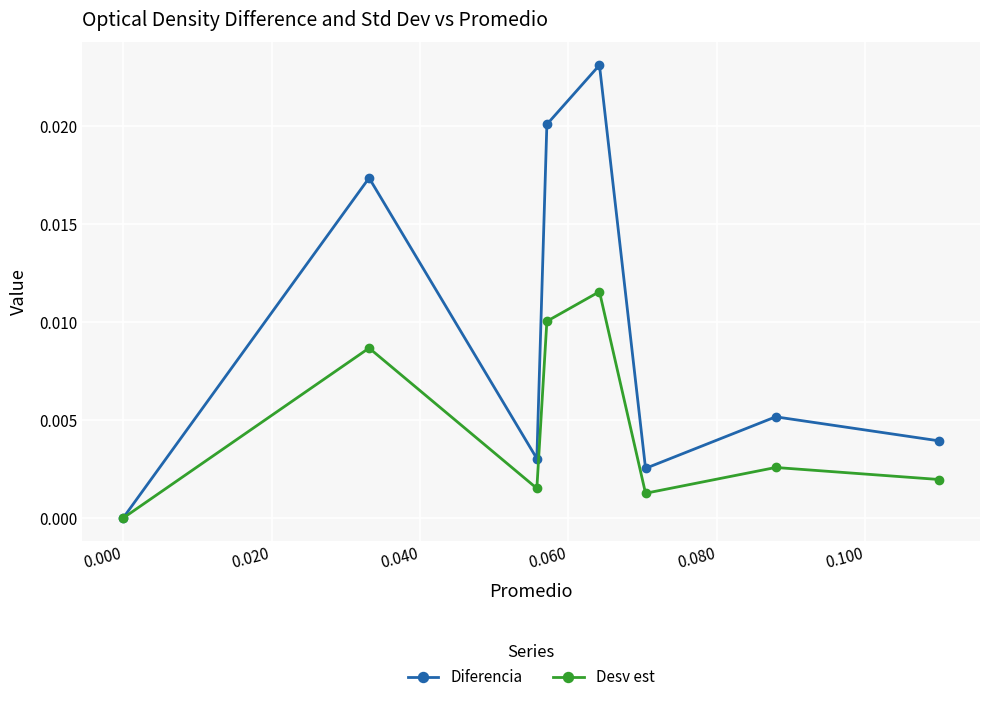

Which series has the largest range (max minus min)?

Diferencia